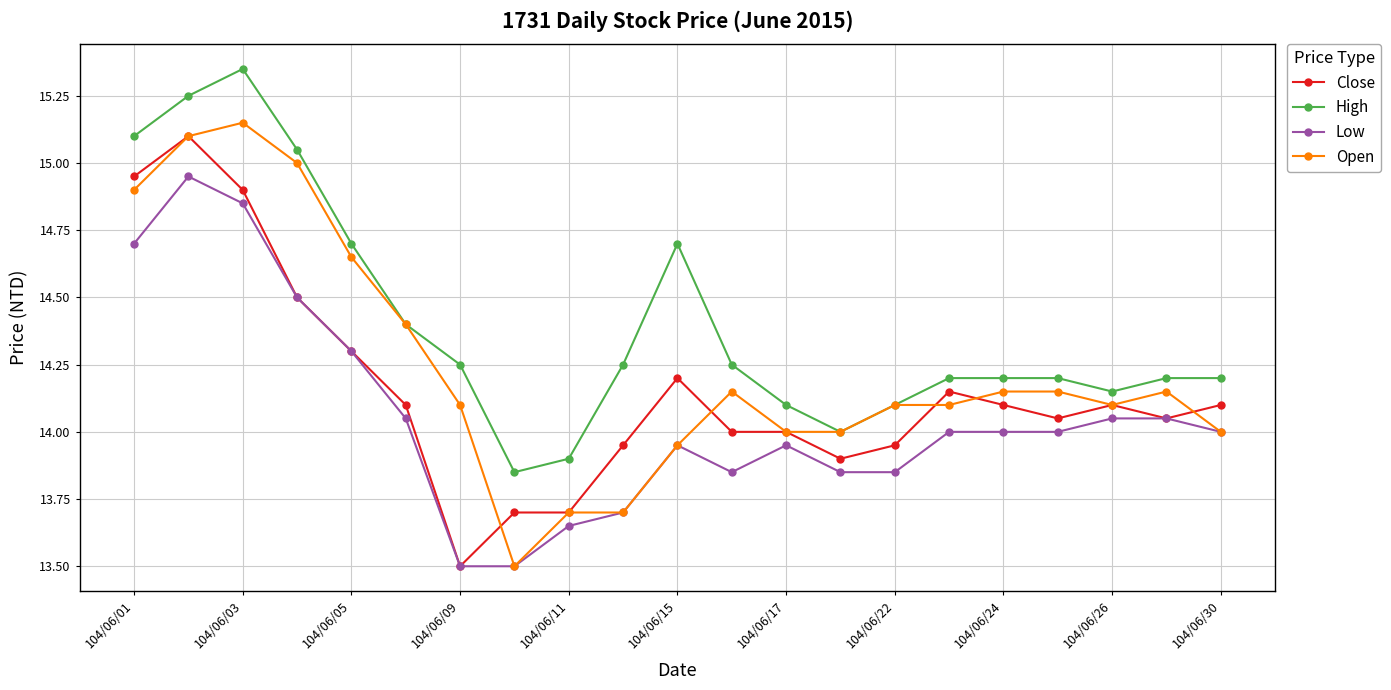

Which series has the largest total across all categories?

High